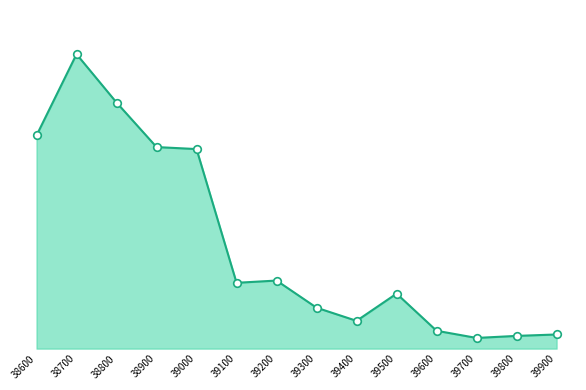

Approximately how many times larger is the value at 38600 compared to 39000?

1.1